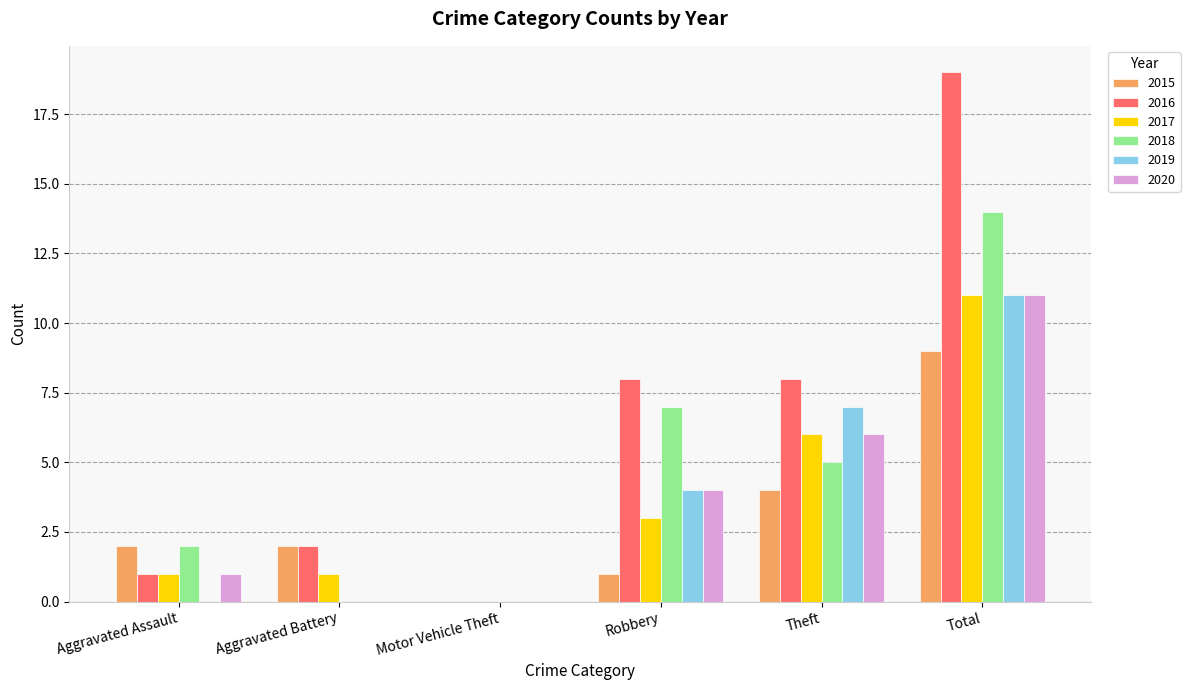

Which series changed the most between Aggravated Assault and Total?

2016